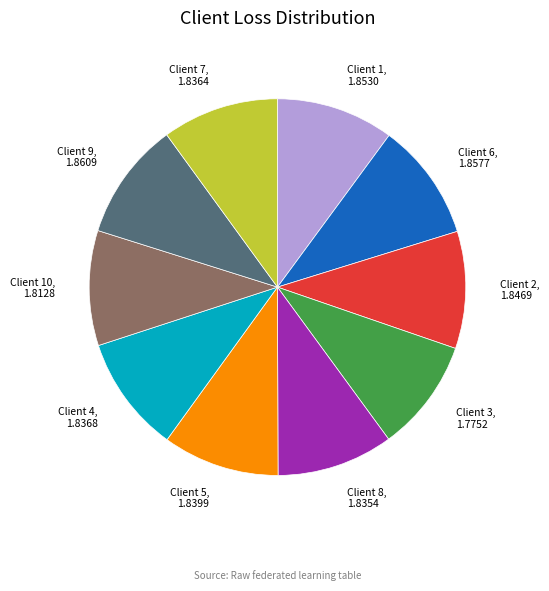

True or false: Client 2 accounts for 10% of the total.

True